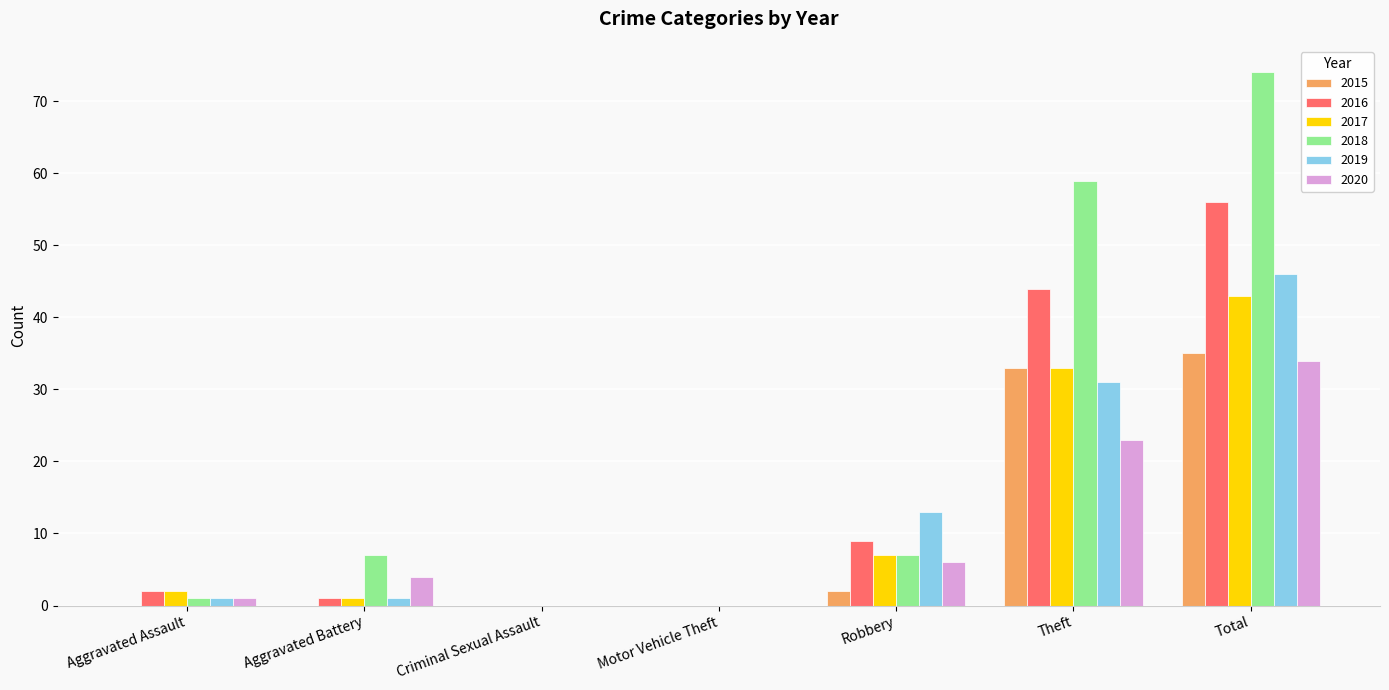

At which label is 2020 closest to 17?

Theft